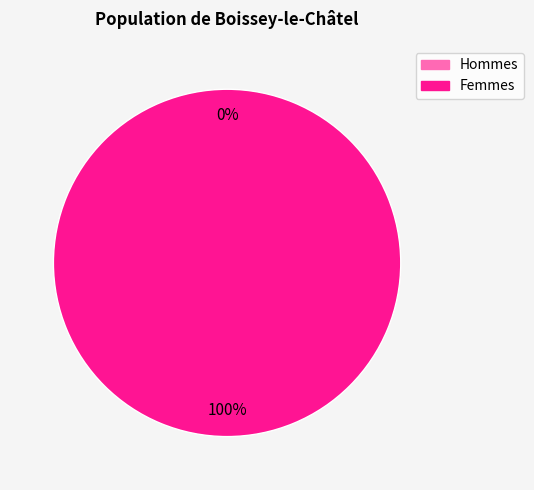

The 1 slice represents 99% of the pie. True or false?

False